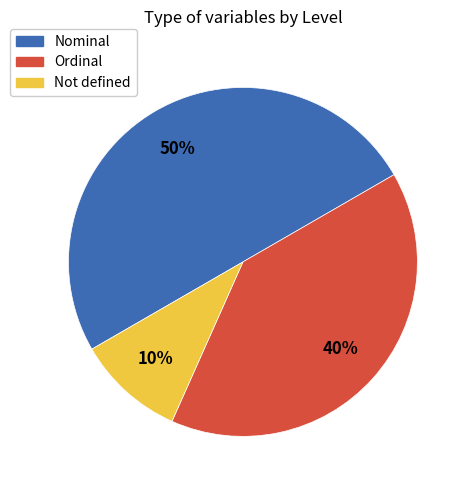

To the nearest percent, what is the average slice percentage?

33%